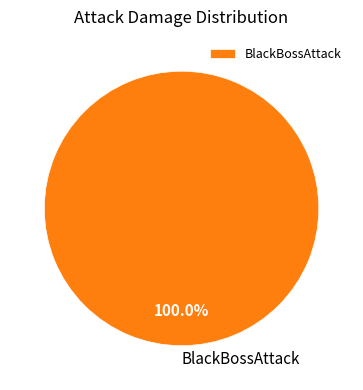

Rank the categories by value from highest to lowest.

BlackBossAttack